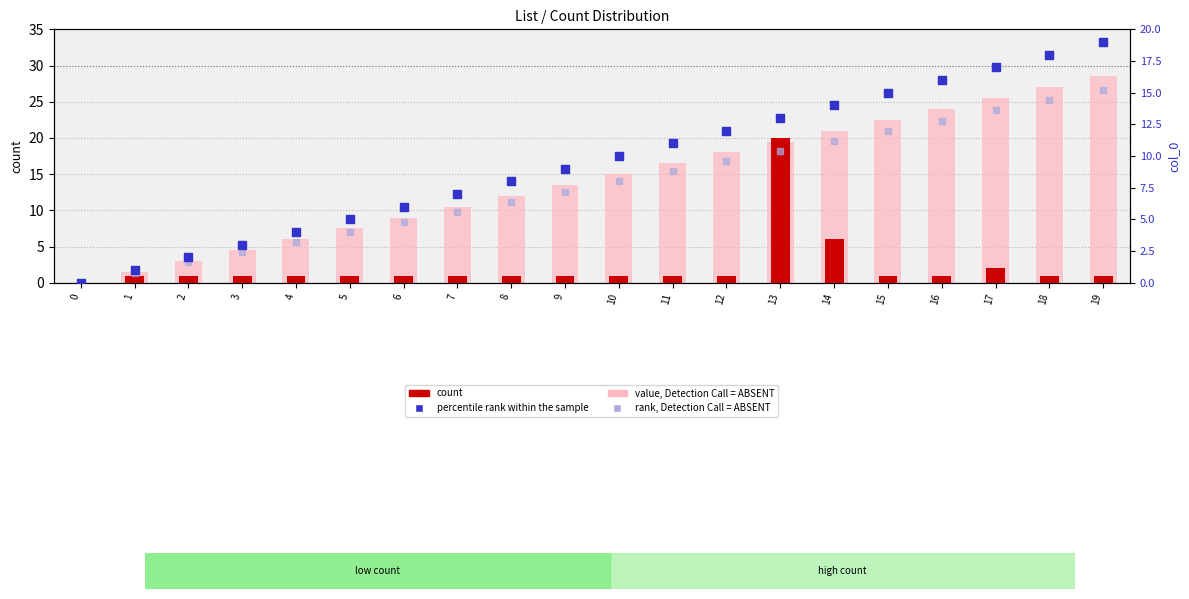

At which category is the sum across all series the highest?

19